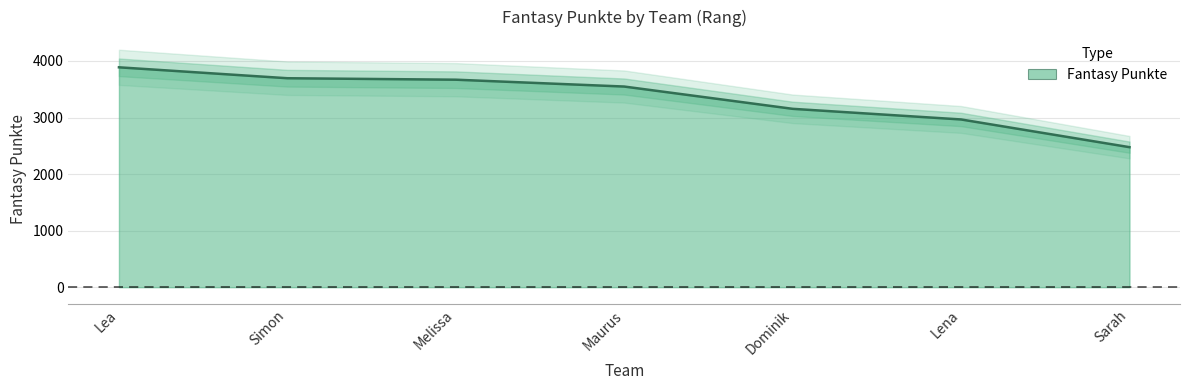

What is the change in value from Simon to Melissa?

-26